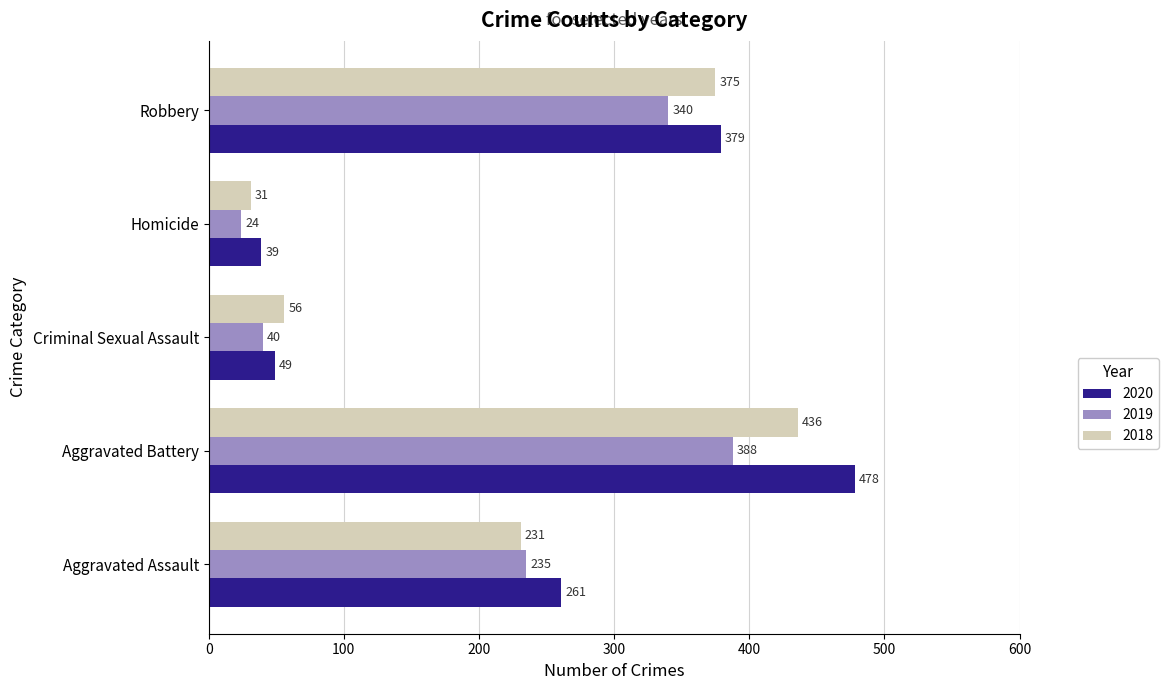

Rank the series by their average value, from lowest to highest.

2019, 2018, 2020